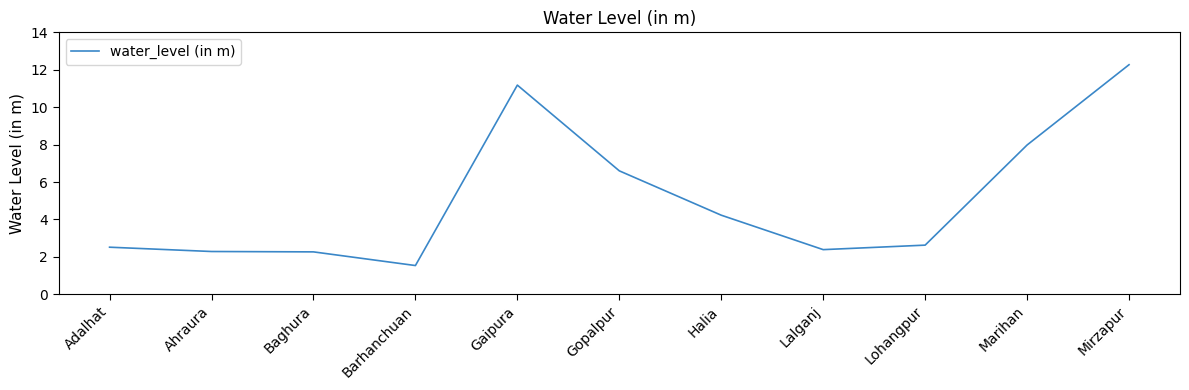

What is the average value?

5.1